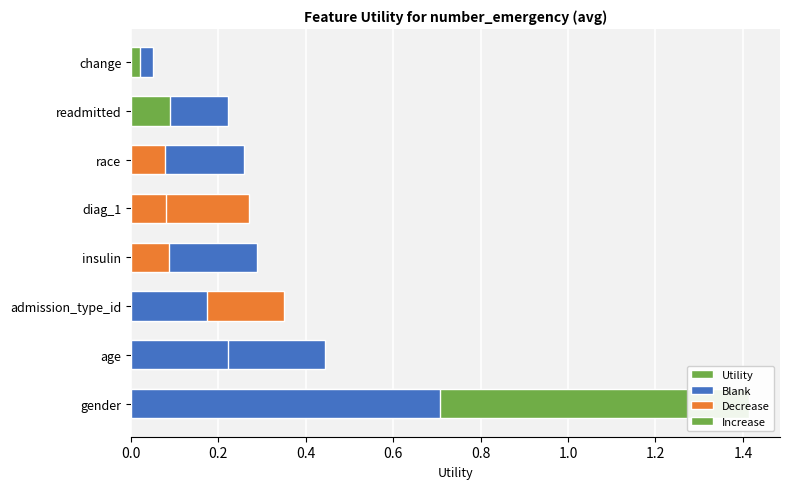

List the labels in order of value, largest first.

gender, age, admission_type_id, insulin, diag_1, race, readmitted, change